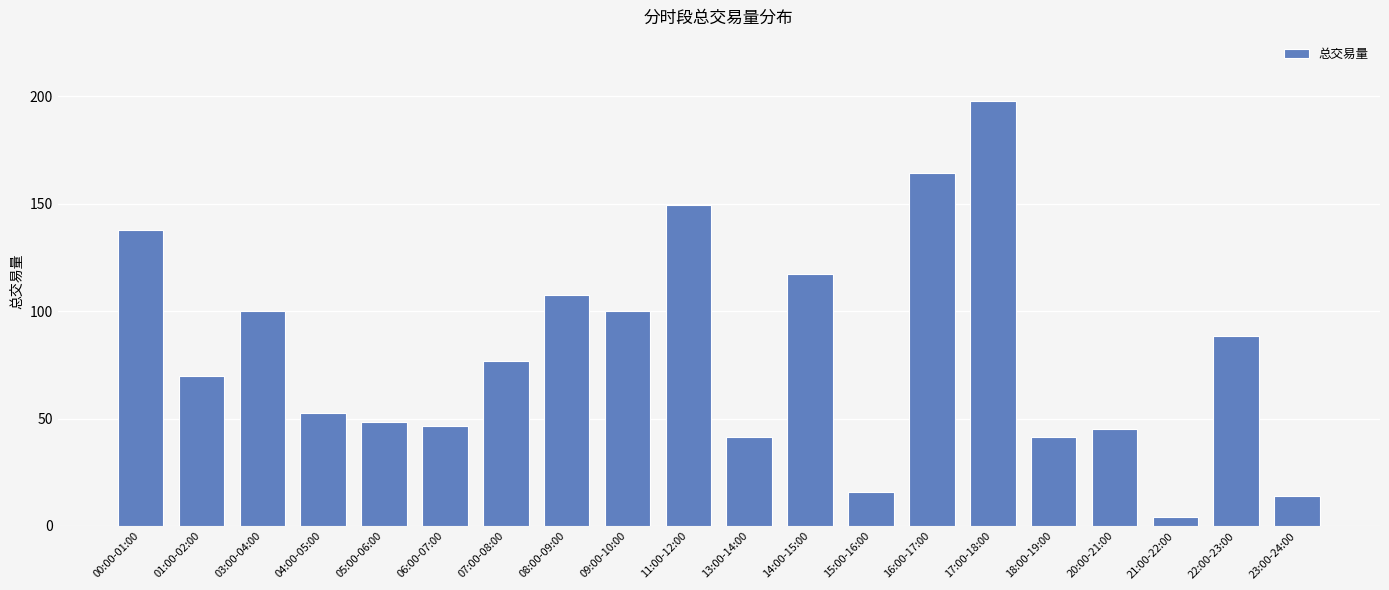

What is the average value?

80.9